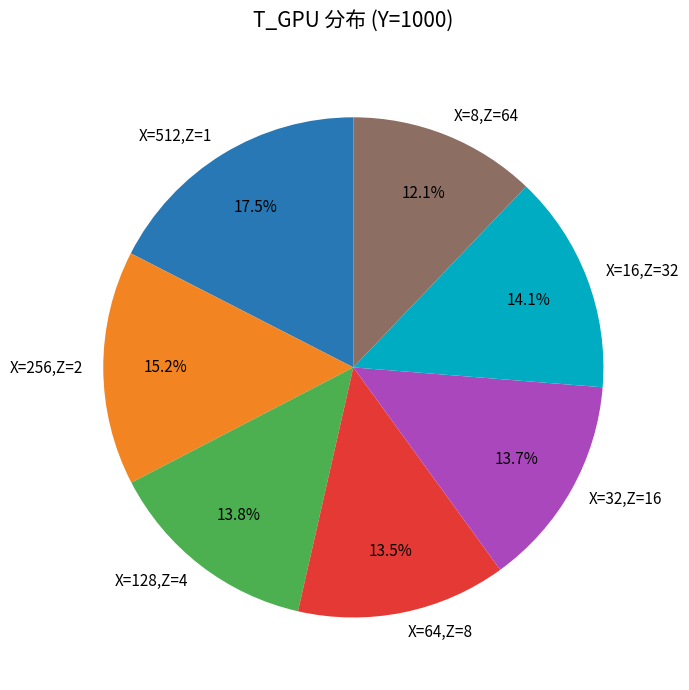

Between X=32,Z=16 and X=256,Z=2, which is larger?

X=256,Z=2